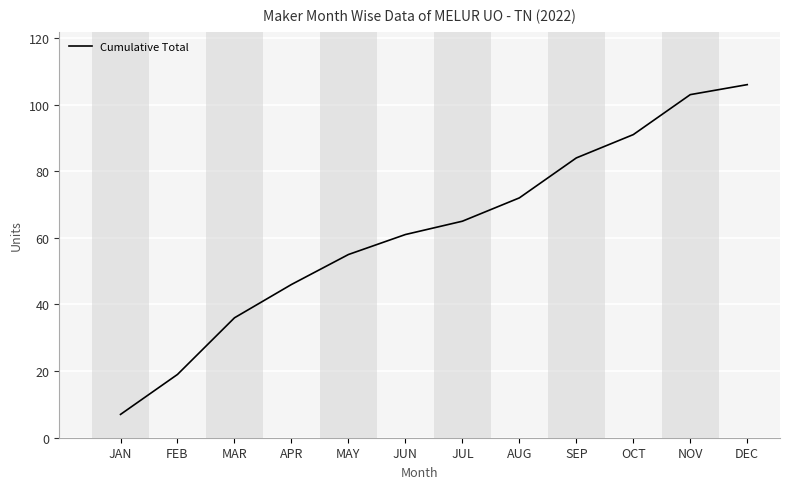

Rank the categories by value from highest to lowest.

DEC, NOV, OCT, SEP, AUG, JUL, JUN, MAY, APR, MAR, FEB, JAN